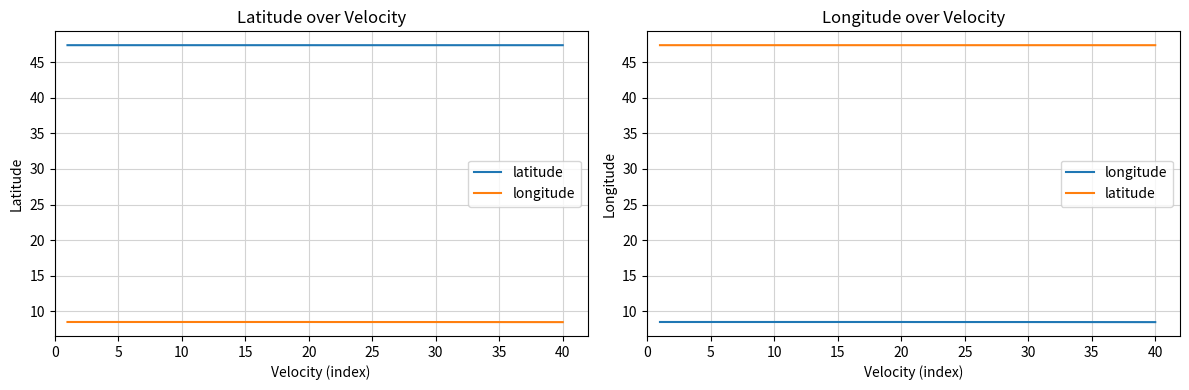

What is the average value of the latitude series?

47.4